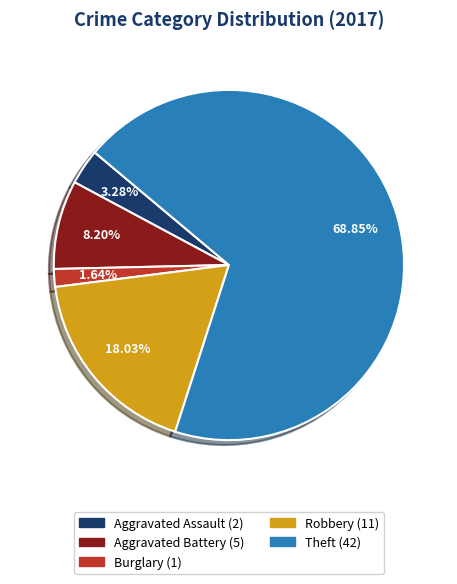

Is there a majority slice in this chart?

Yes